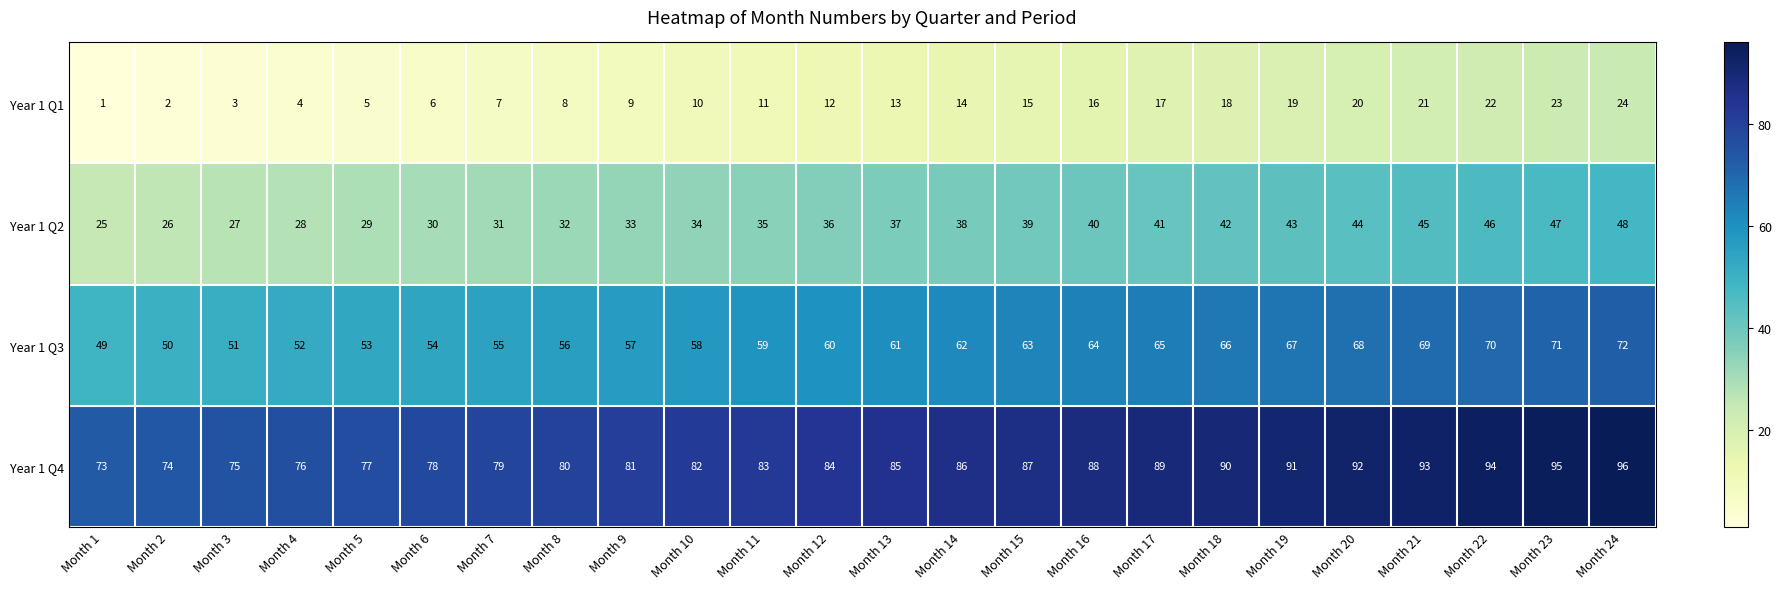

Count the number of categories in the chart.

24